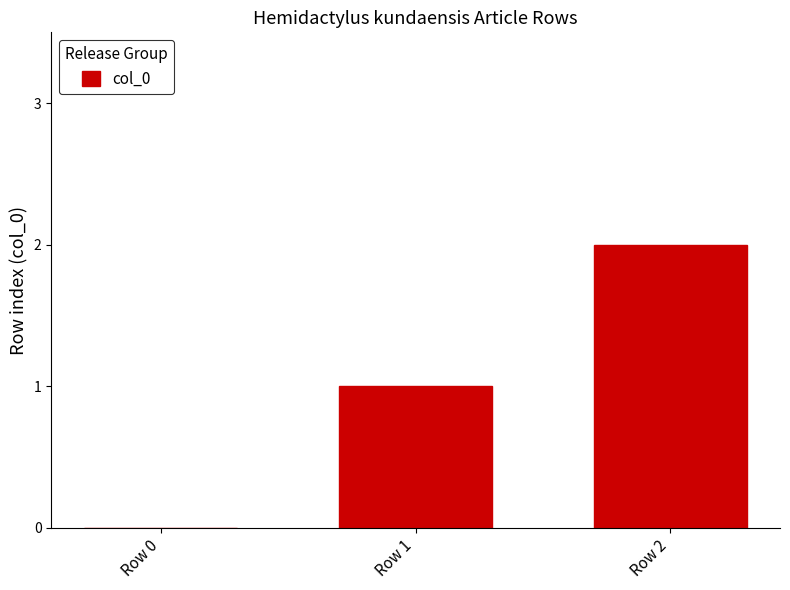

True or false: the data shows -1 at Row 0.

False